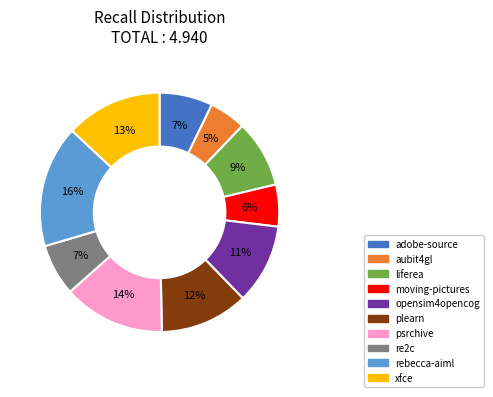

Is there a majority slice in this chart?

No